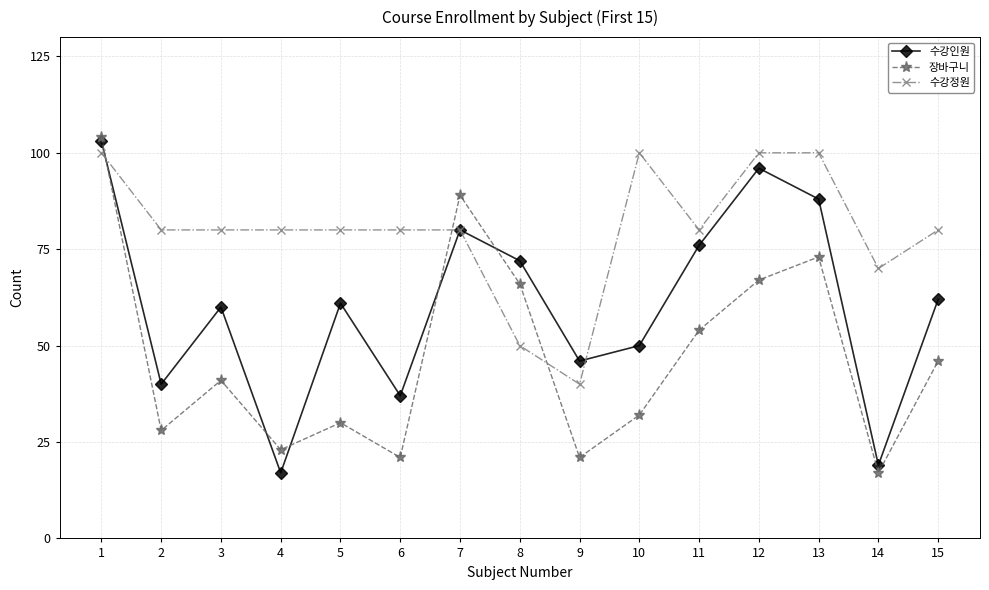

Where do 수강정원 and 장바구니 first cross each other?

1 and 2